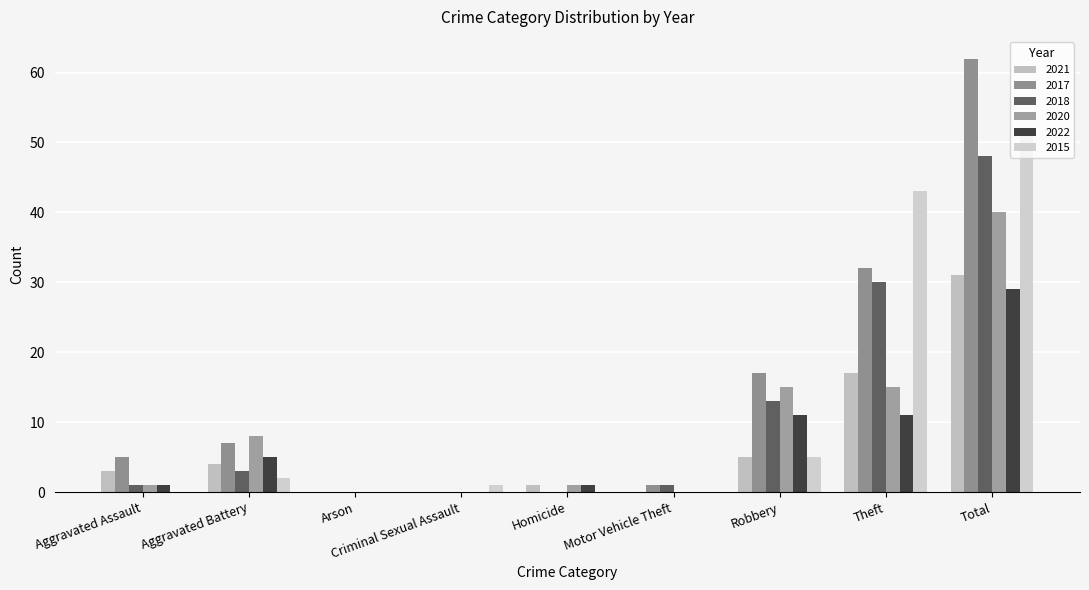

Count the number of categories in the chart.

9